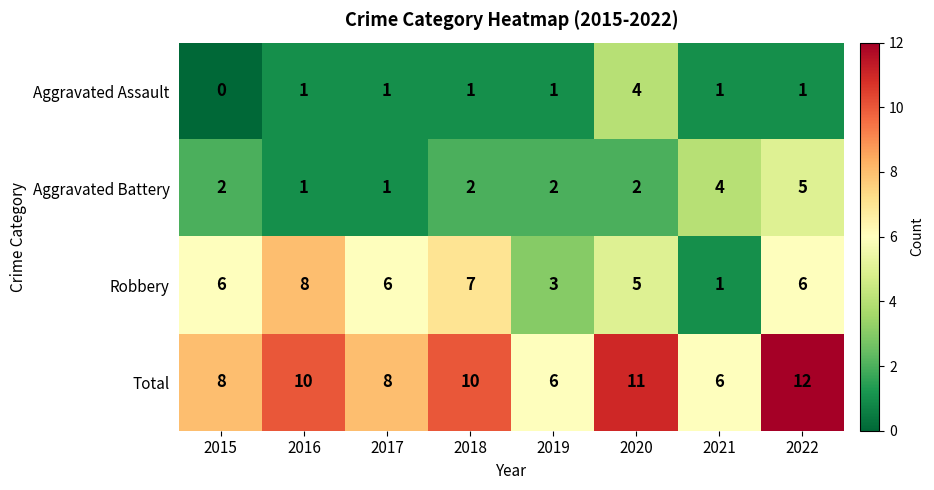

How many Total values are between 8 and 11?

5